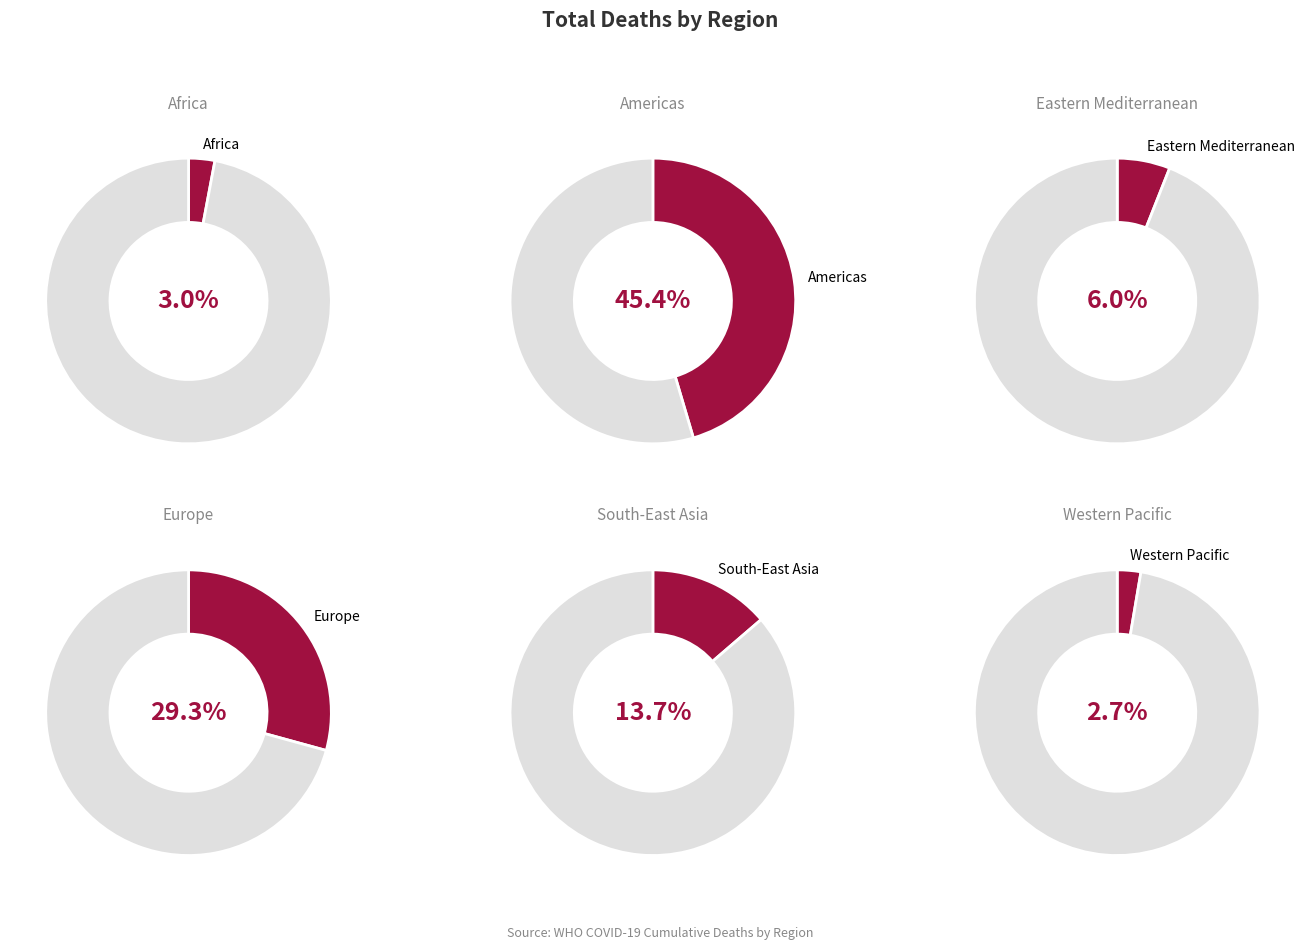

Which slice is the smallest?

Western Pacific